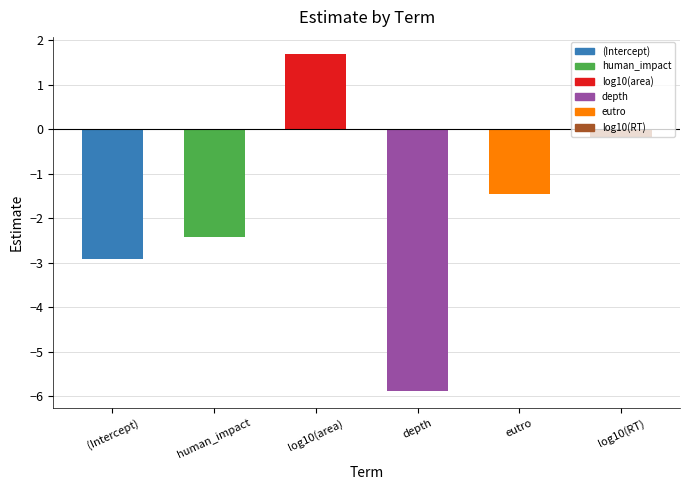

Reading right to left, list all the values displayed in this chart.

-0.2	-1.5	-5.9	1.7	-2.4	-2.9